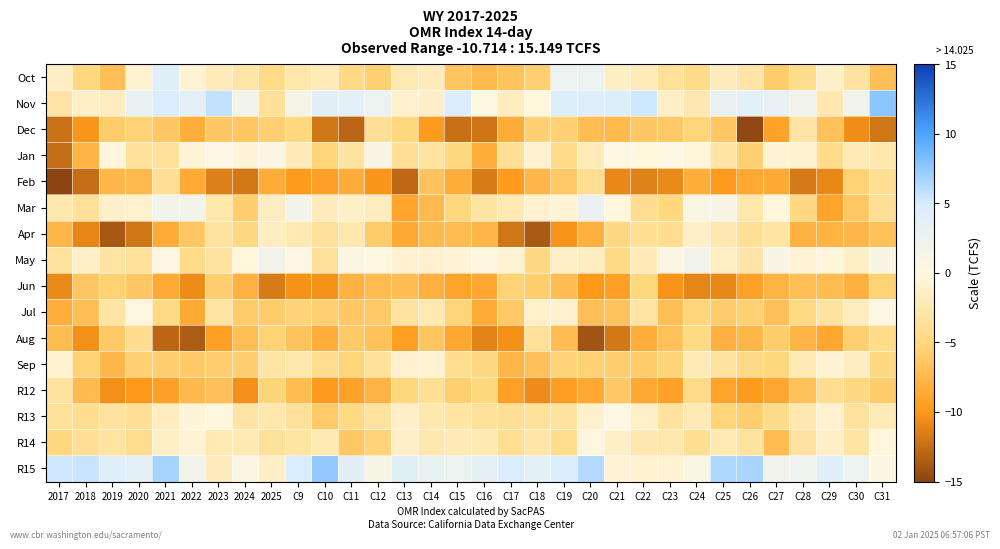

At C12, list the series in order from smallest to largest.

Feb, R12, Jun, Aug, Jul, Apr, Oct, R14, Dec, Sep, R13, Mar, May, Jan, R15, Nov